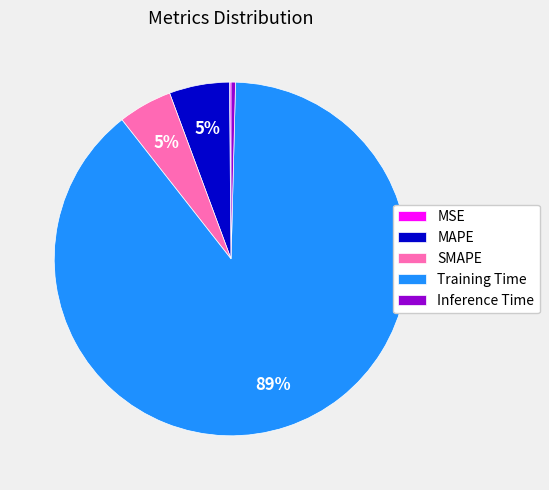

True or false: Training Time accounts for 80% of the total.

False